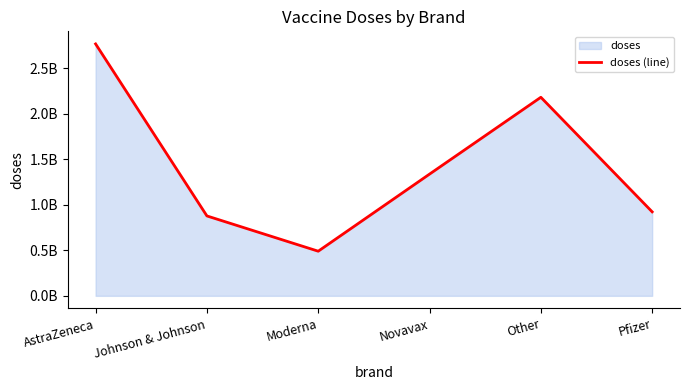

How many lines are shown in the chart?

1